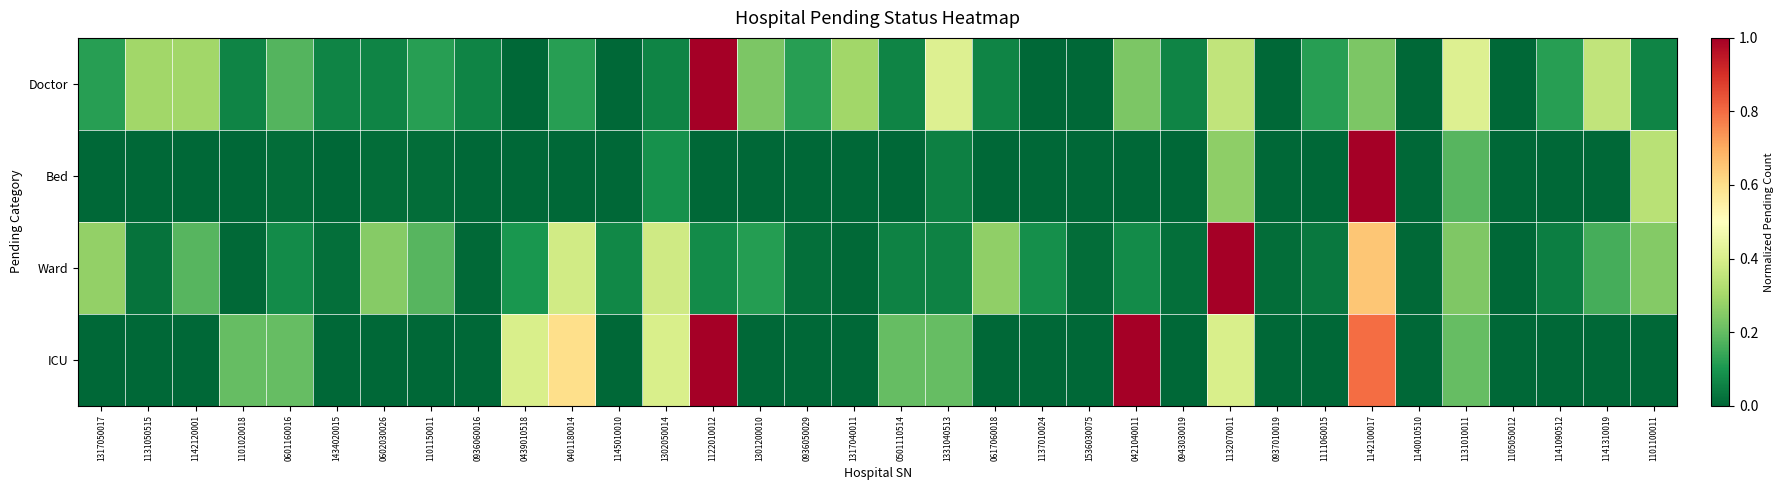

Reading left to right, extract all data points from this chart.

Doctor: 1317050017=0.1	1131050515=0.3	1142120001=0.3	1101020018=0.1	0601160016=0.2	1434020015=0.1	0602030026=0.1	1101150011=0.1	0936060016=0.1	0439010518=0.0	0401180014=0.1	1145010010=0.0	1302050014=0.1	1122010012=1.0	1301200010=0.2	0936050029=0.1	1317040011=0.3	0501110514=0.1	1331040513=0.4	0617060018=0.1	1137010024=0.0	1536030075=0.0	0421040011=0.2	0943030019=0.1	1132070011=0.4	0937010019=0.0	1111060015=0.1	1142100017=0.2	1140010510=0.0	1131010011=0.4	1105050012=0.0	1141090512=0.1	1141310019=0.4	1101100011=0.1
Bed: 1317050017=0.0	1131050515=0.0	1142120001=0.0	1101020018=0.0	0601160016=0.0	1434020015=0.0	0602030026=0.0	1101150011=0.0	0936060016=0.0	0439010518=0.0	0401180014=0.0	1145010010=0.0	1302050014=0.1	1122010012=0.0	1301200010=0.0	0936050029=0.0	1317040011=0.0	0501110514=0.0	1331040513=0.1	0617060018=0.0	1137010024=0.0	1536030075=0.0	0421040011=0.0	0943030019=0.0	1132070011=0.3	0937010019=0.0	1111060015=0.0	1142100017=1.0	1140010510=0.0	1131010011=0.2	1105050012=0.0	1141090512=0.0	1141310019=0.0	1101100011=0.3
Ward: 1317050017=0.3	1131050515=0.0	1142120001=0.2	1101020018=0.0	0601160016=0.1	1434020015=0.0	0602030026=0.3	1101150011=0.2	0936060016=0.0	0439010518=0.1	0401180014=0.4	1145010010=0.1	1302050014=0.4	1122010012=0.1	1301200010=0.1	0936050029=0.0	1317040011=0.0	0501110514=0.1	1331040513=0.1	0617060018=0.3	1137010024=0.1	1536030075=0.0	0421040011=0.1	0943030019=0.0	1132070011=1.0	0937010019=0.0	1111060015=0.0	1142100017=0.7	1140010510=0.0	1131010011=0.2	1105050012=0.0	1141090512=0.1	1141310019=0.2	1101100011=0.2
ICU: 1317050017=0.0	1131050515=0.0	1142120001=0.0	1101020018=0.2	0601160016=0.2	1434020015=0.0	0602030026=0.0	1101150011=0.0	0936060016=0.0	0439010518=0.4	0401180014=0.6	1145010010=0.0	1302050014=0.4	1122010012=1.0	1301200010=0.0	0936050029=0.0	1317040011=0.0	0501110514=0.2	1331040513=0.2	0617060018=0.0	1137010024=0.0	1536030075=0.0	0421040011=1.0	0943030019=0.0	1132070011=0.4	0937010019=0.0	1111060015=0.0	1142100017=0.8	1140010510=0.0	1131010011=0.2	1105050012=0.0	1141090512=0.0	1141310019=0.0	1101100011=0.0